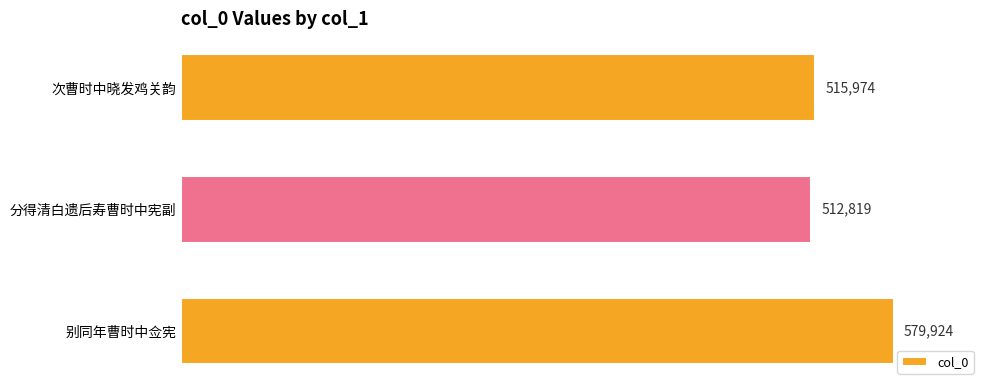

Which label corresponds to the smallest value in the chart?

分得清白遗后寿曹时中宪副